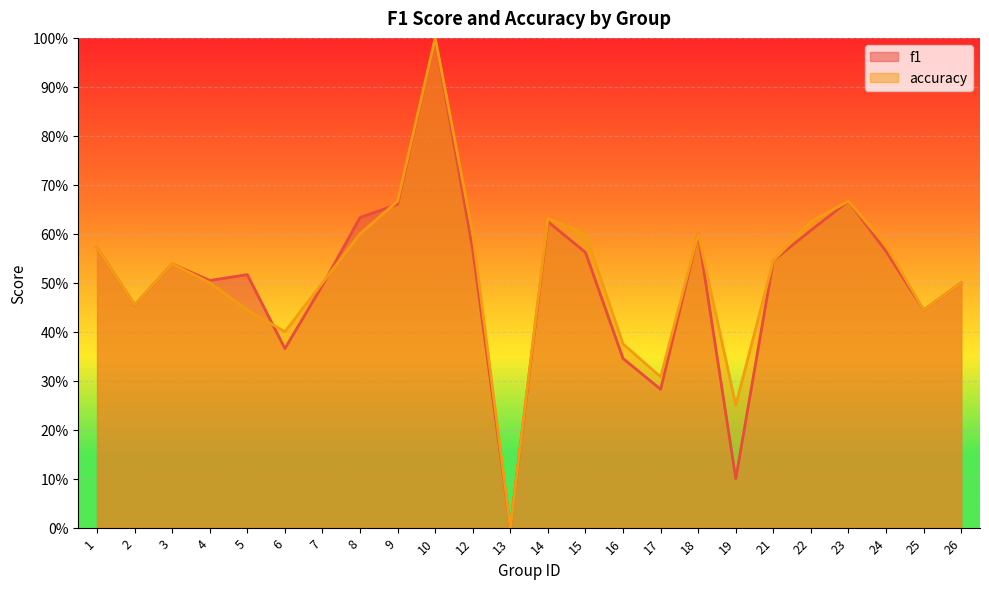

What is the sum of the accuracy values at 4 and 19?

0.8